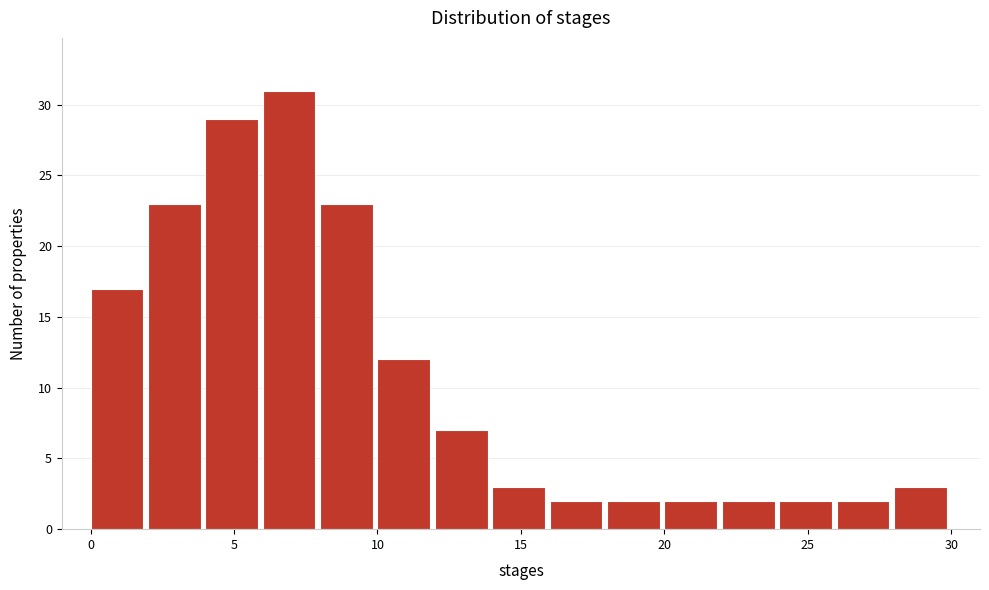

Over which range of the x-axis is the bar tallest?

6 to 8